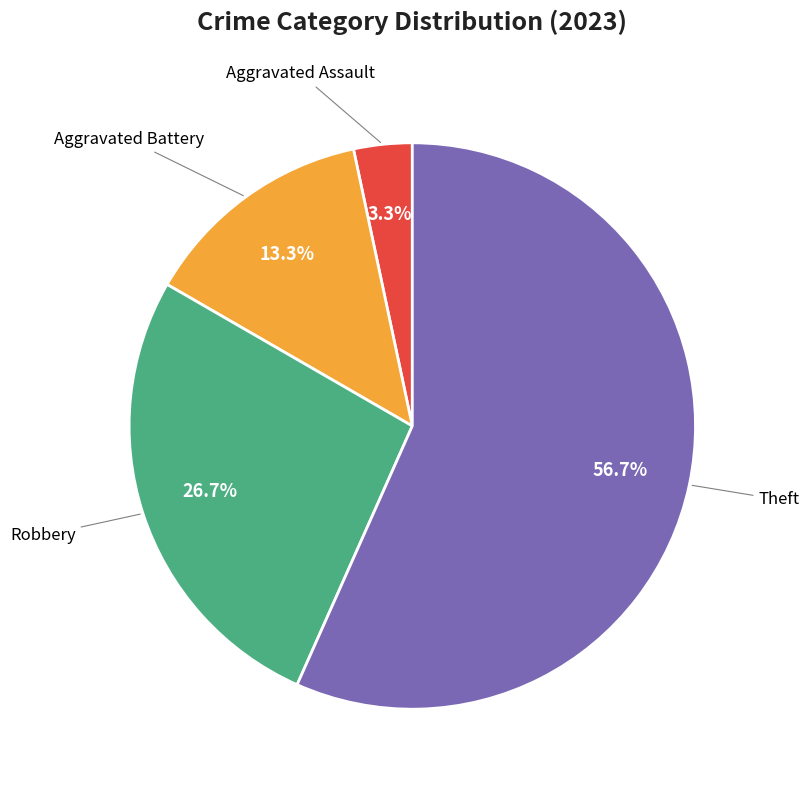

Is there any slice that represents more than half of the pie?

Yes